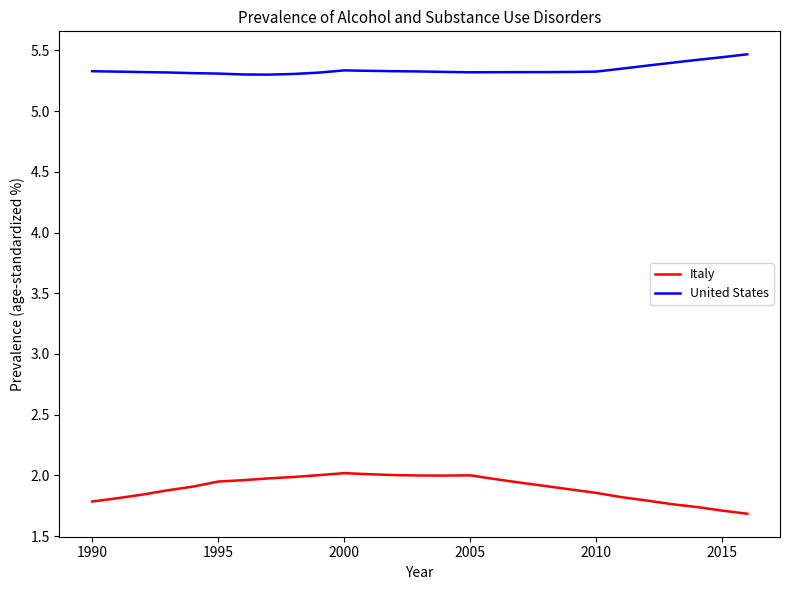

What is the difference between the maximum and minimum values in the Italy series?

0.3